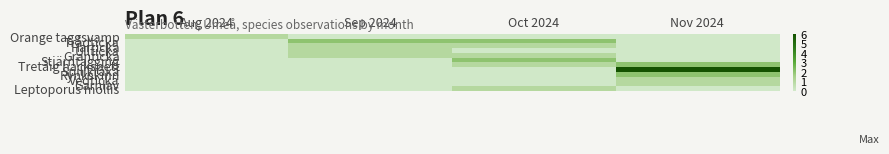

At which category is the sum across all series the highest?

Nov 2024